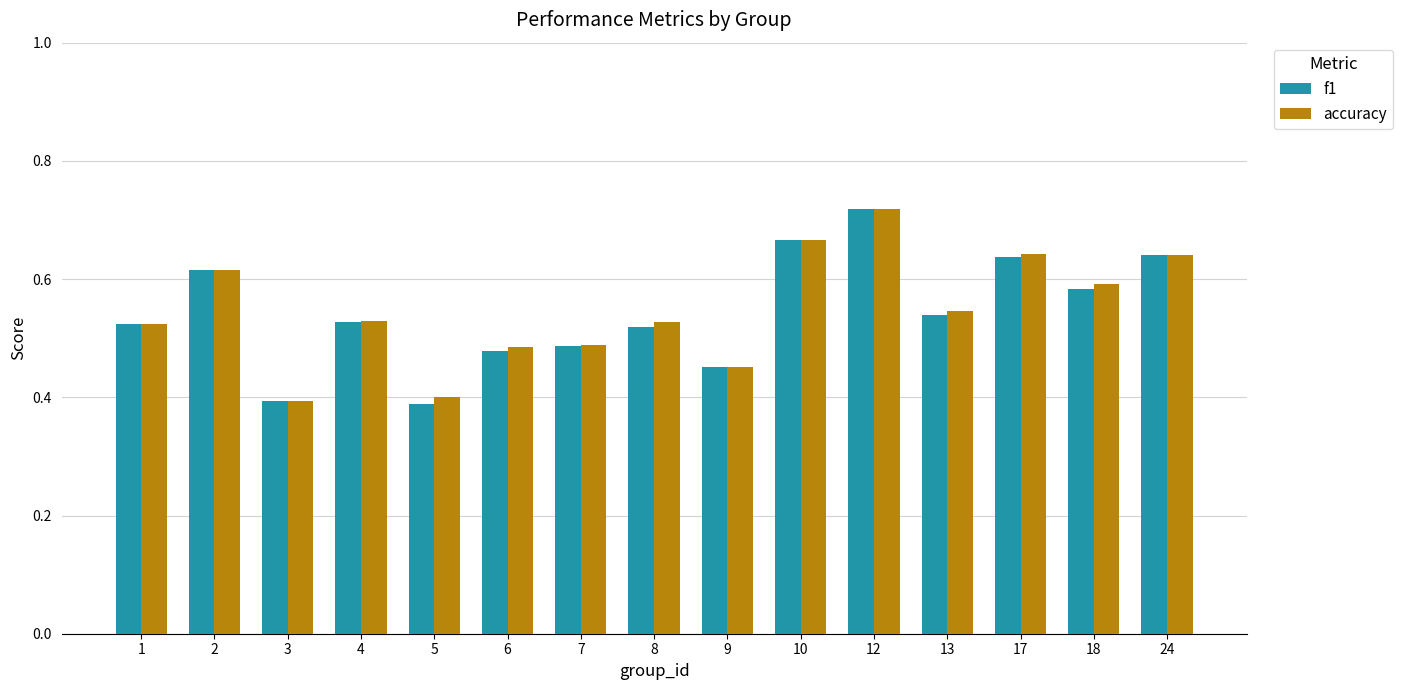

What is the difference between the maximum and minimum values in the f1 series?

0.3